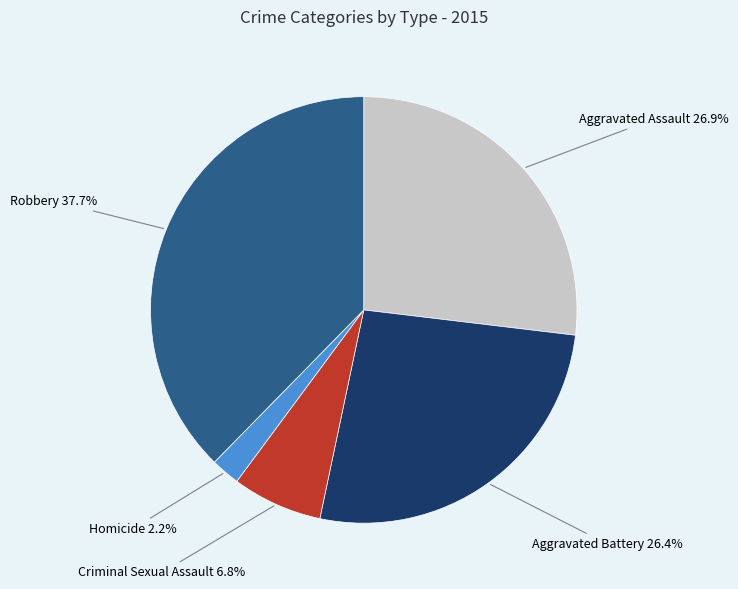

What is the total percentage of Robbery and Homicide?

39.9%